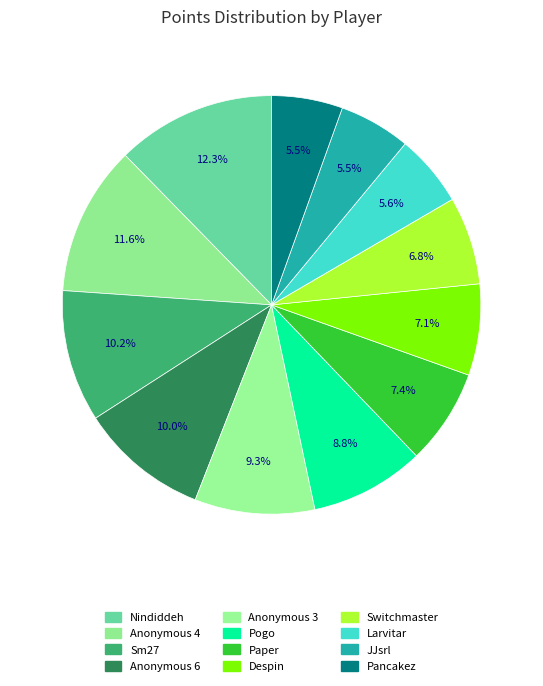

Between Paper and Switchmaster, which is larger?

Paper